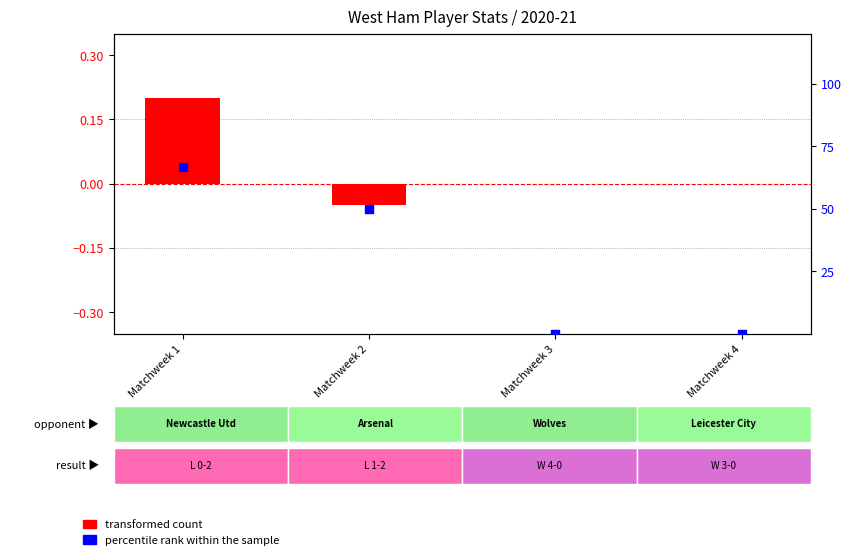

Which series contains the lowest Y value?

transformed count